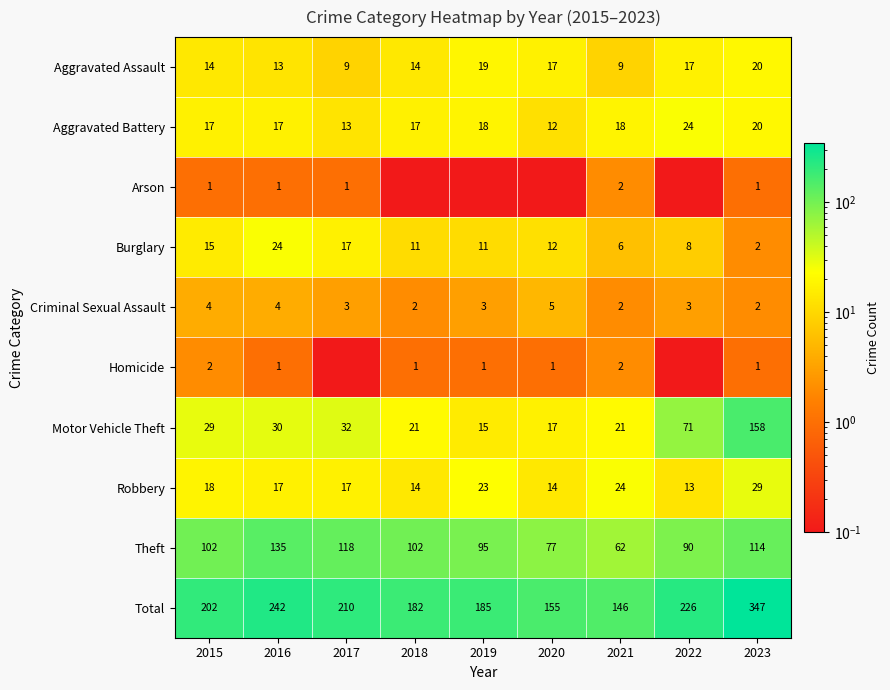

At how many categories does at least one series exceed 201?

5